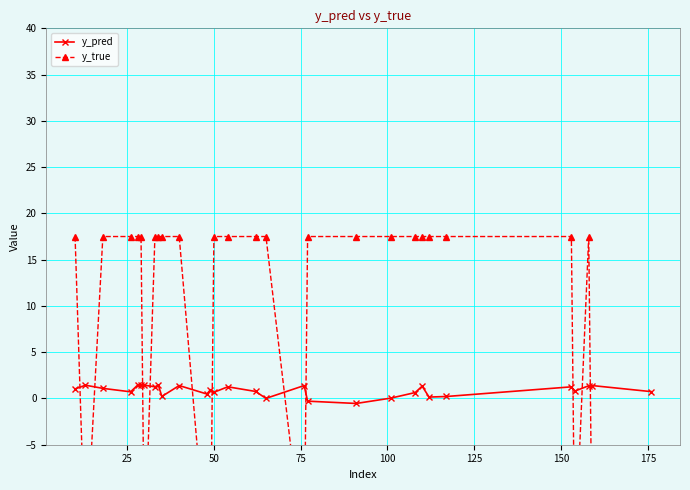

What is the smallest value displayed?

-17.5